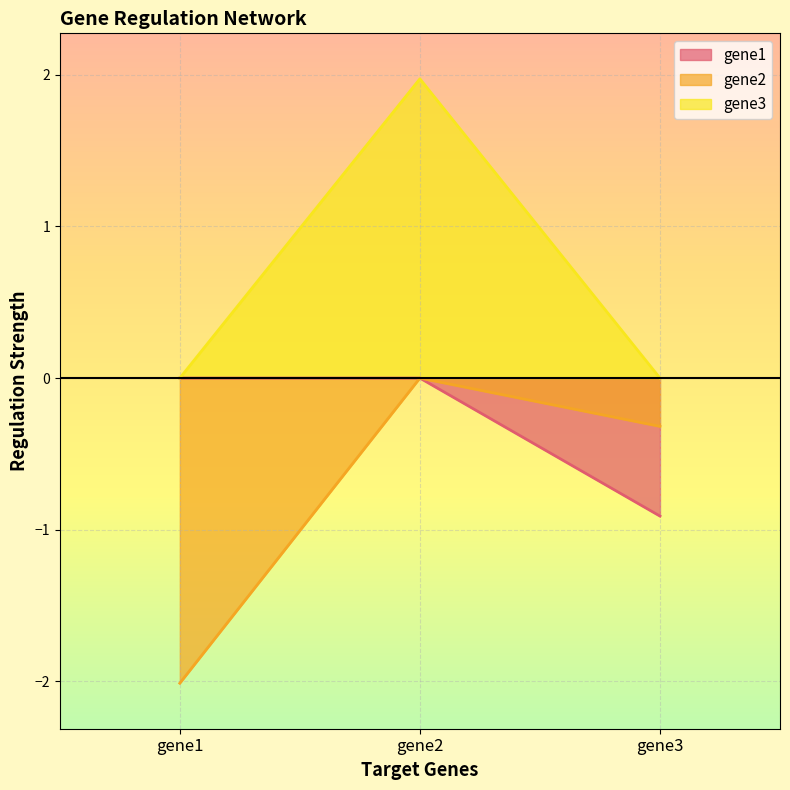

Is the value of gene2 at gene3 greater than the value of gene1 at gene1?

No